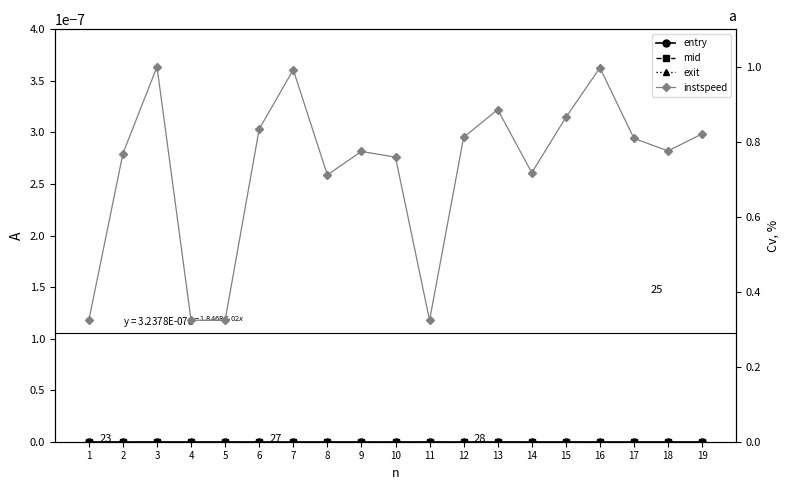

Reading left to right, list all the values displayed in this chart.

entry: 1=0.0	2=0.0	3=0.0	4=0.0	5=0.0	6=0.0	7=0.0	8=0.0	9=0.0	10=0.0	11=0.0	12=0.0	13=0.0	14=0.0	15=0.0	16=0.0	17=0.0	18=0.0	19=0.0
mid: 1=0.0	2=0.0	3=0.0	4=0.0	5=0.0	6=0.0	7=0.0	8=0.0	9=0.0	10=0.0	11=0.0	12=0.0	13=0.0	14=0.0	15=0.0	16=0.0	17=0.0	18=0.0	19=0.0
exit: 1=0.0	2=0.0	3=0.0	4=0.0	5=0.0	6=0.0	7=0.0	8=0.0	9=0.0	10=0.0	11=0.0	12=0.0	13=0.0	14=0.0	15=0.0	16=0.0	17=0.0	18=0.0	19=0.0
instspeed: 1=0.3	2=0.8	3=1.0	4=0.3	5=0.3	6=0.8	7=1.0	8=0.7	9=0.8	10=0.8	11=0.3	12=0.8	13=0.9	14=0.7	15=0.9	16=1.0	17=0.8	18=0.8	19=0.8